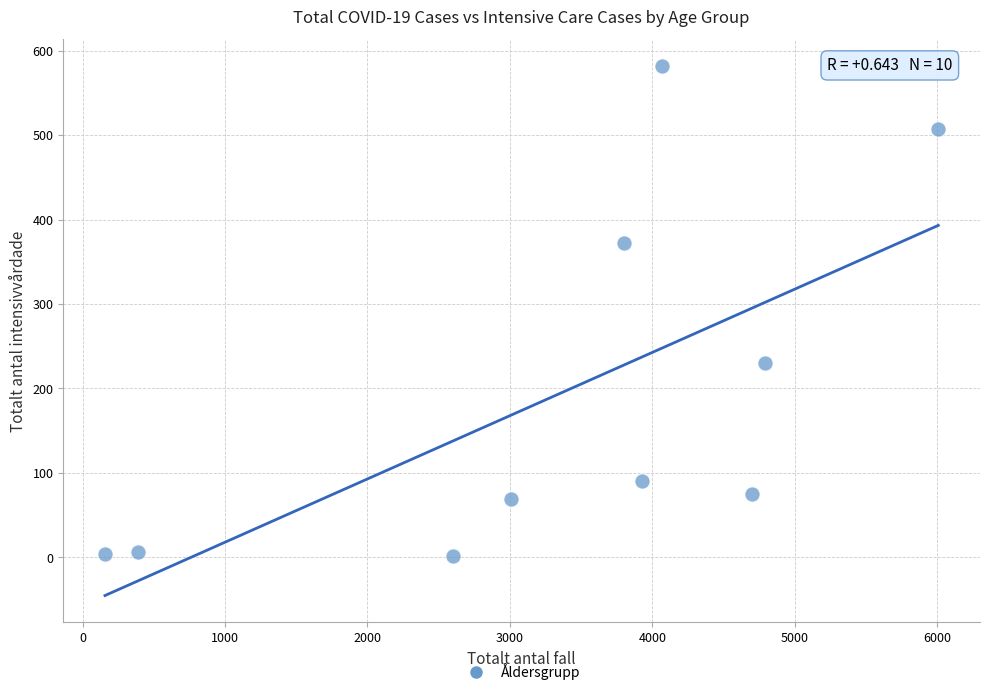

What Y value in the scatter plot is closest to 291?

230